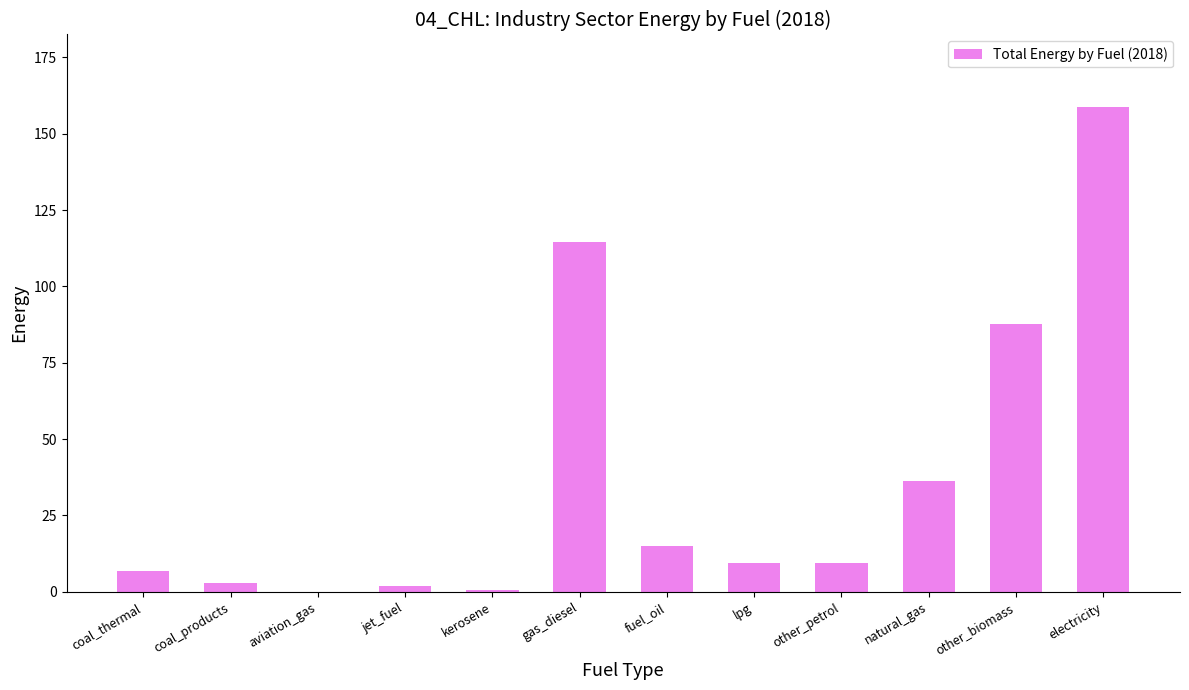

Between fuel_oil and electricity, which is larger?

electricity